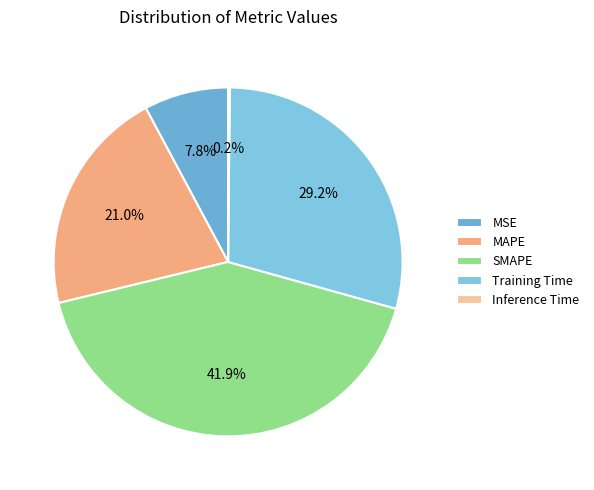

To the nearest percent, what is the combined percentage of SMAPE and MSE?

50%